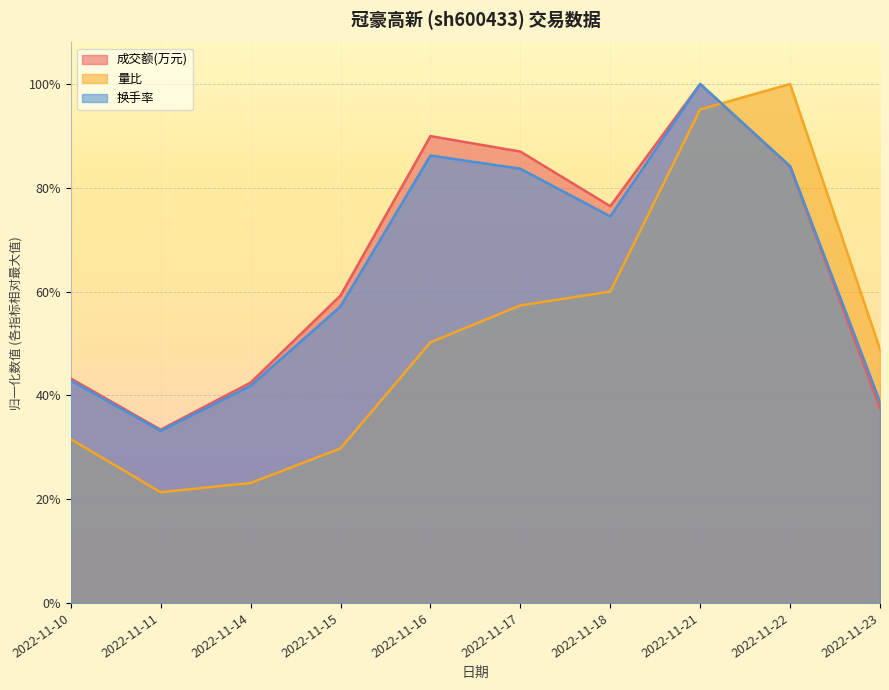

Which category has the lowest value in the 换手率 series?

2022-11-11